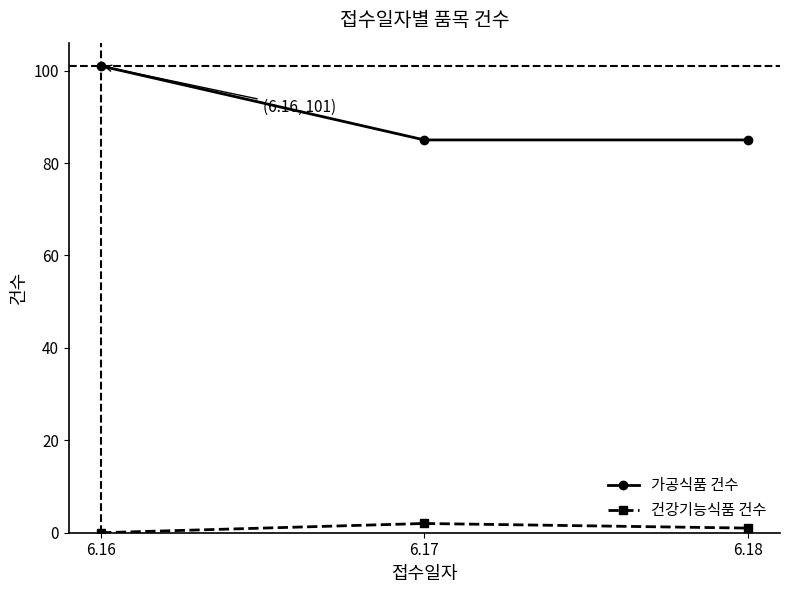

True or false: 가공식품 건수 has a value of 101 at 6.16.

True